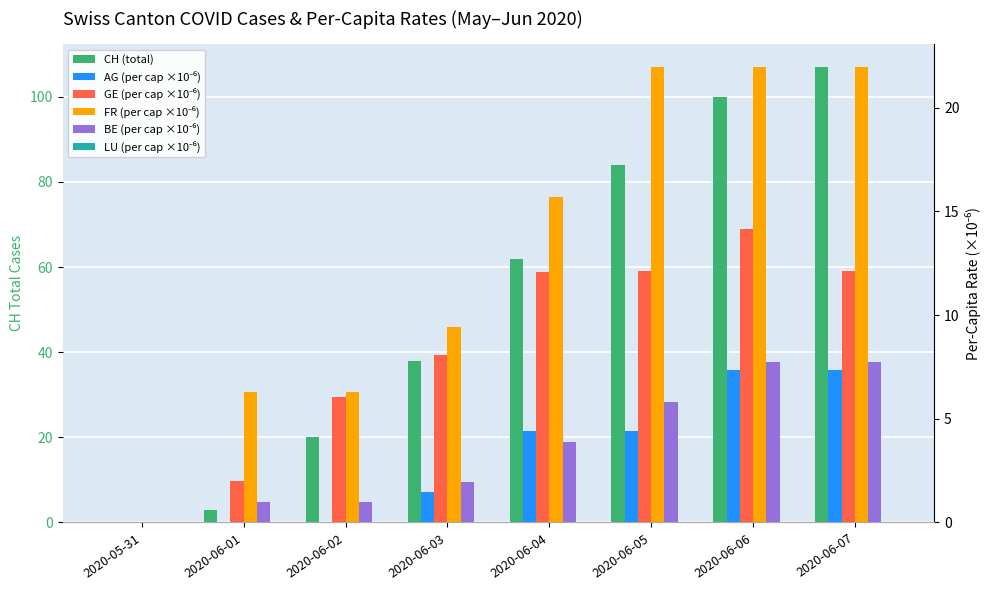

Are the bars grouped side by side (vs. stacked)?

Yes